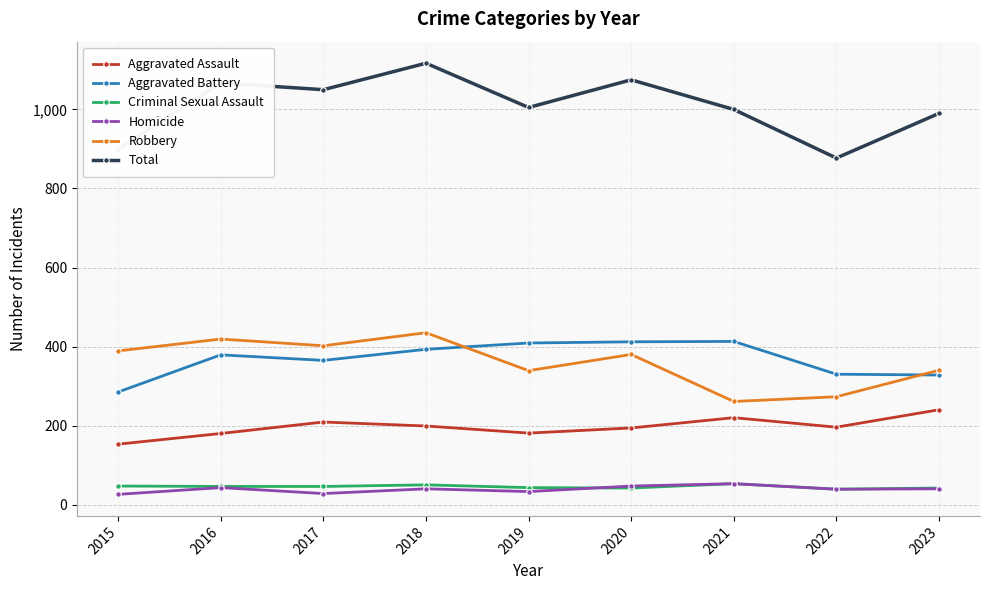

True or false: Total has a value of 900 at 2015.

True